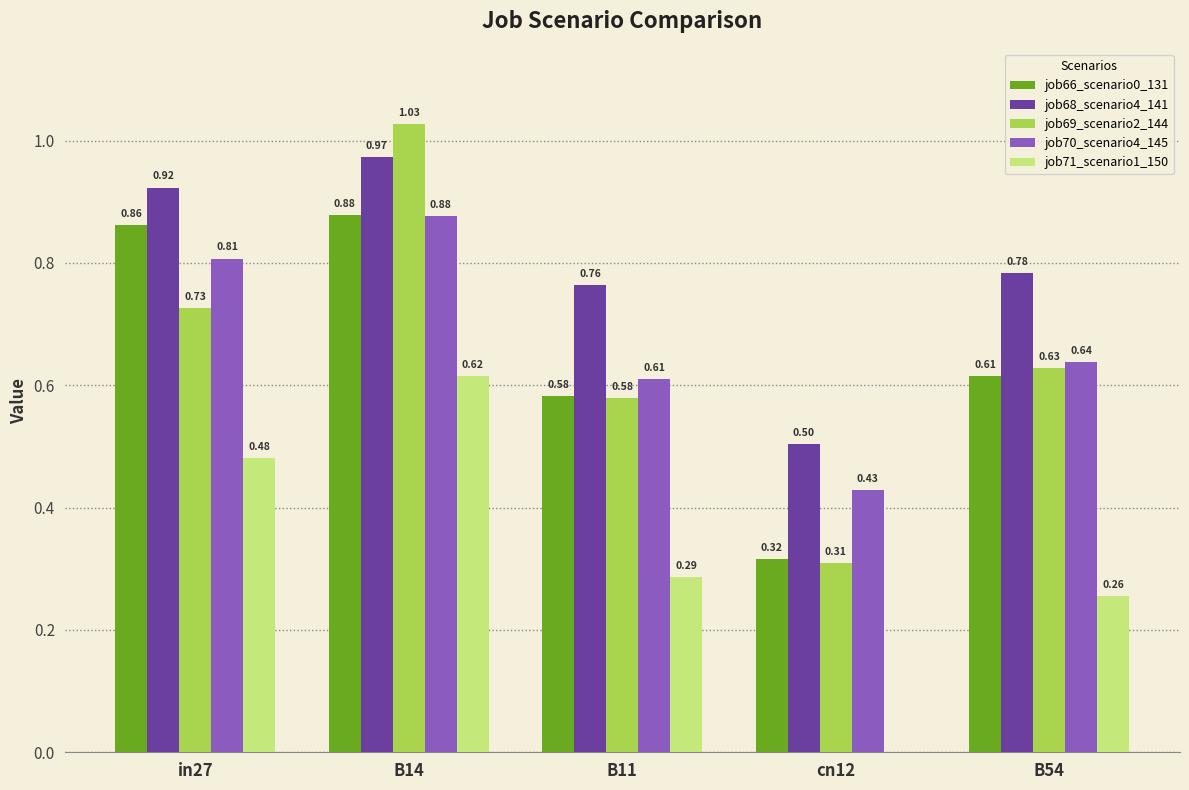

Is the value of job70_scenario4_145 at in27 greater than the value of job66_scenario0_131 at in27?

No